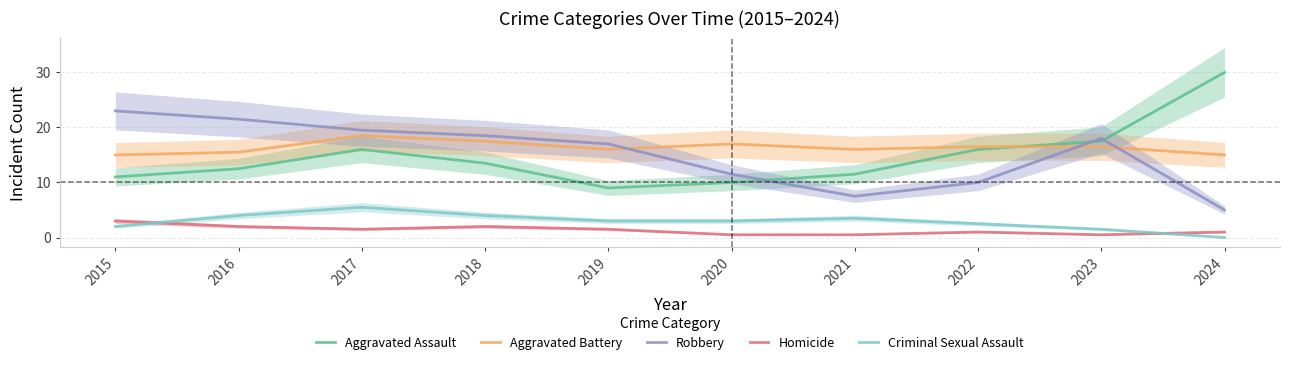

How many interior local valleys does the Robbery series have?

1